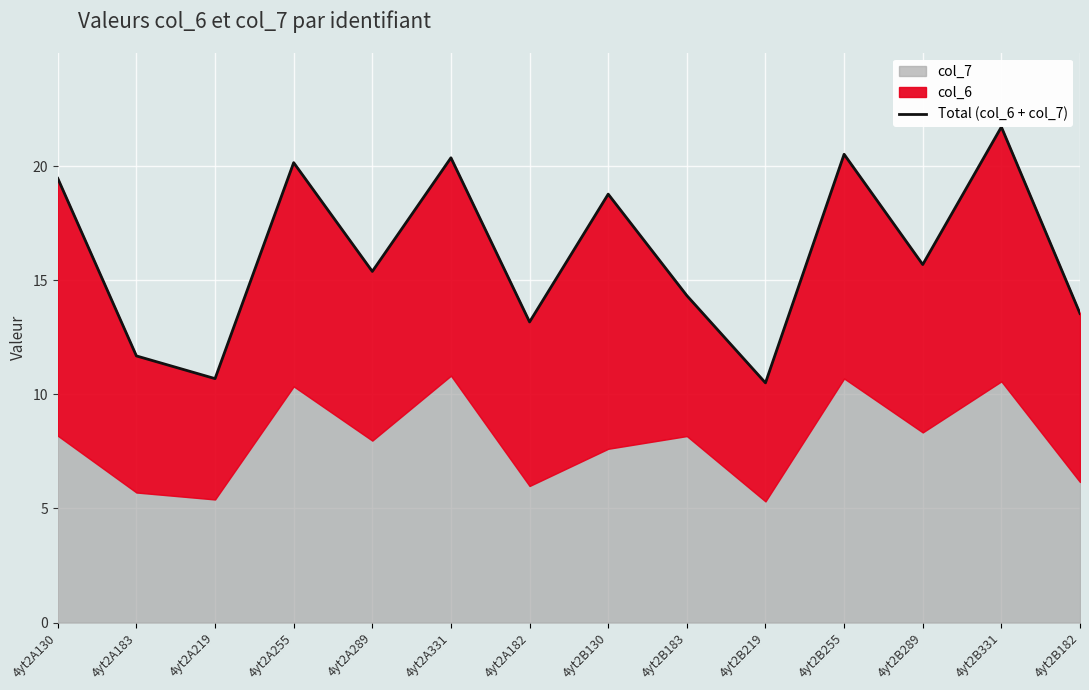

Rank the categories by value from highest to lowest.

4yt2B331, 4yt2B255, 4yt2A331, 4yt2A255, 4yt2A130, 4yt2B130, 4yt2B289, 4yt2A289, 4yt2B183, 4yt2B182, 4yt2A182, 4yt2A183, 4yt2A219, 4yt2B219